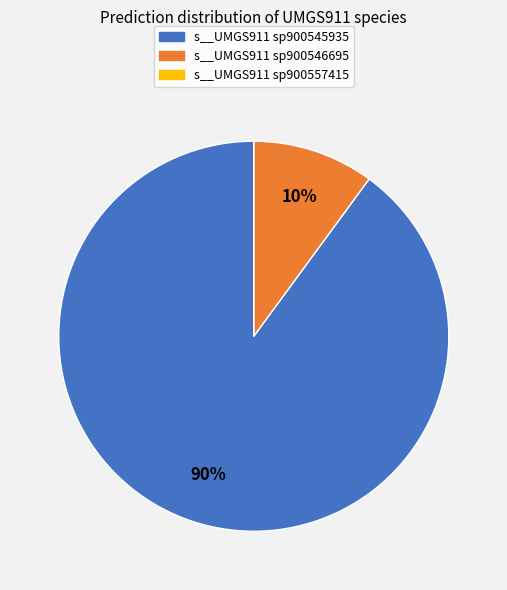

Does s__UMGS911 sp900545935 represent more than half of the total?

Yes